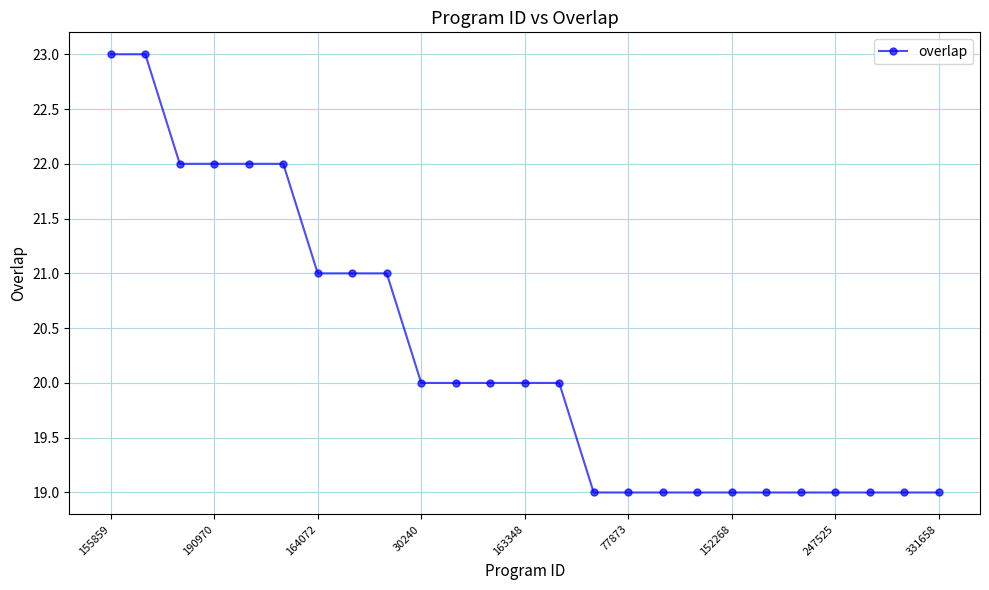

What is the greatest value displayed?

23